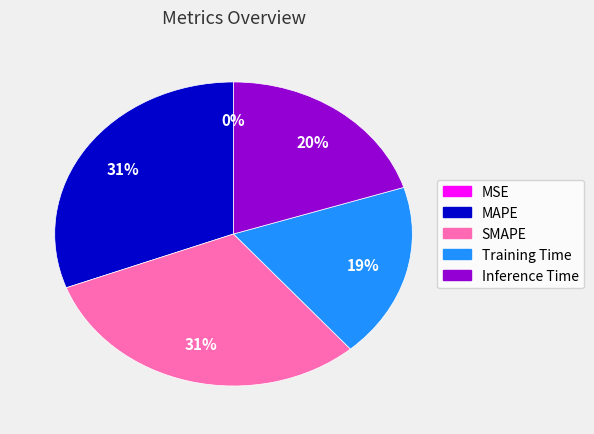

Between Inference Time and Training Time, which is larger?

Inference Time